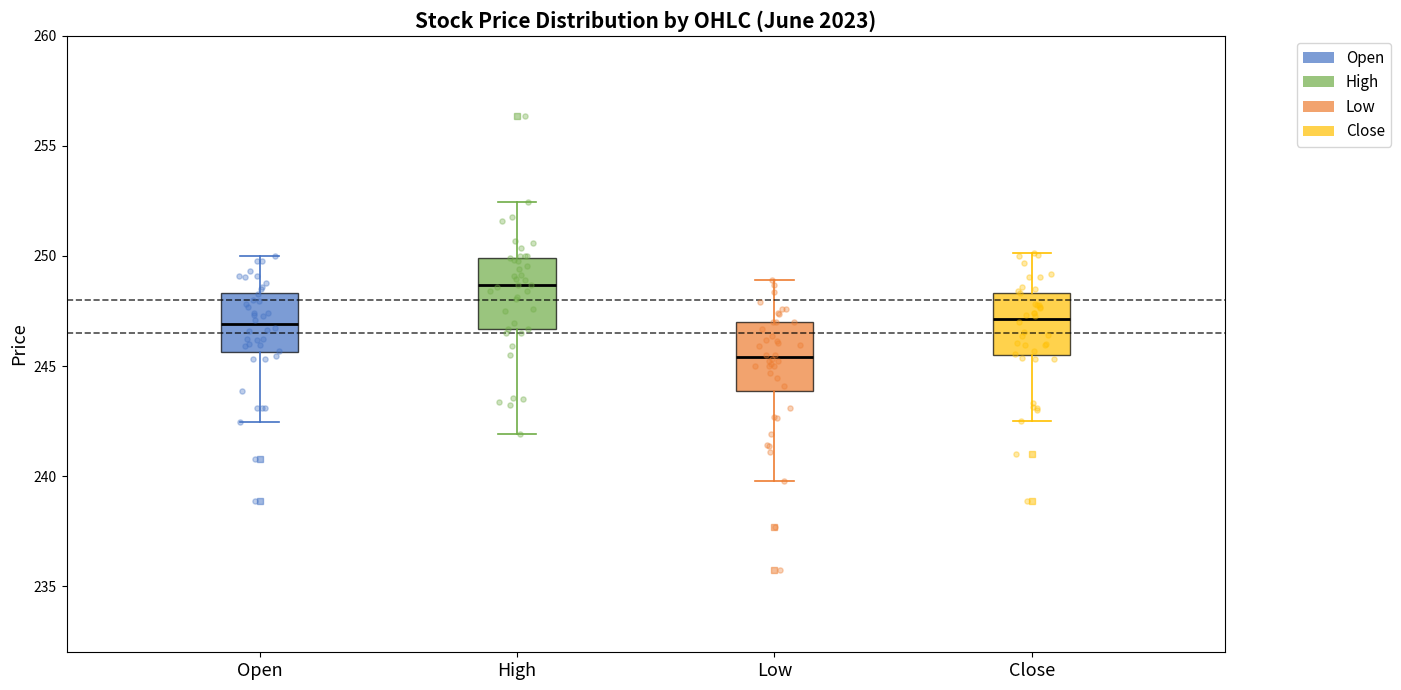

Reading left to right, read every box against the y-axis: the position of its median line, the range the box covers, and the ends of its whiskers. The values are not printed on the chart, so give them approximately, as read against the axis.

Open: median 247.0, box 245.5 to 248.5, whiskers 242.5 to 250.0
High: median 248.5, box 246.5 to 250.0, whiskers 242.0 to 252.5
Low: median 245.5, box 244.0 to 247.0, whiskers 240.0 to 249.0
Close: median 247.0, box 245.5 to 248.5, whiskers 242.5 to 250.0